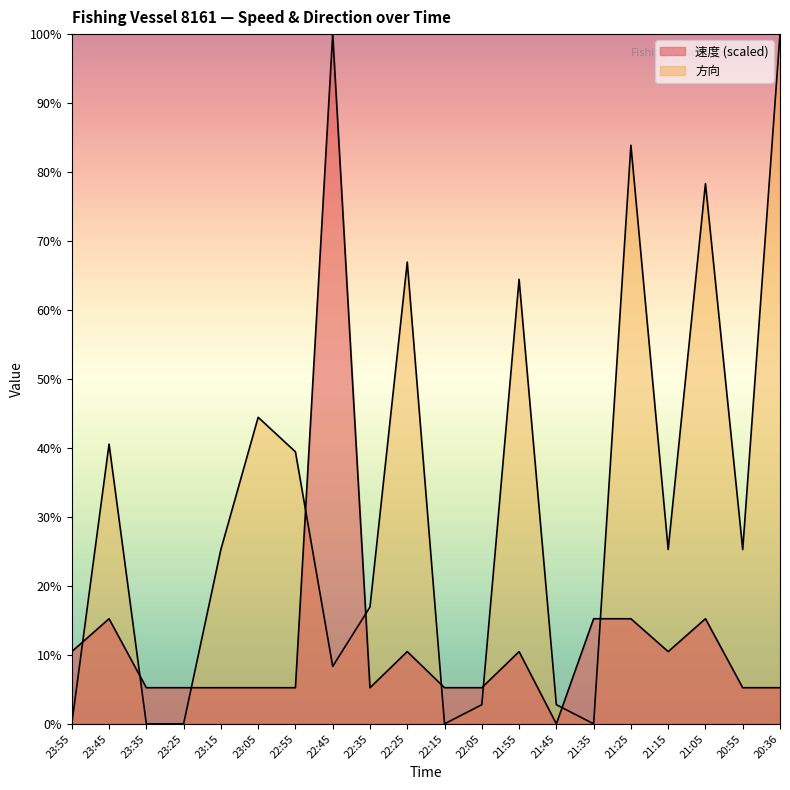

Which series has the largest total across all categories?

方向